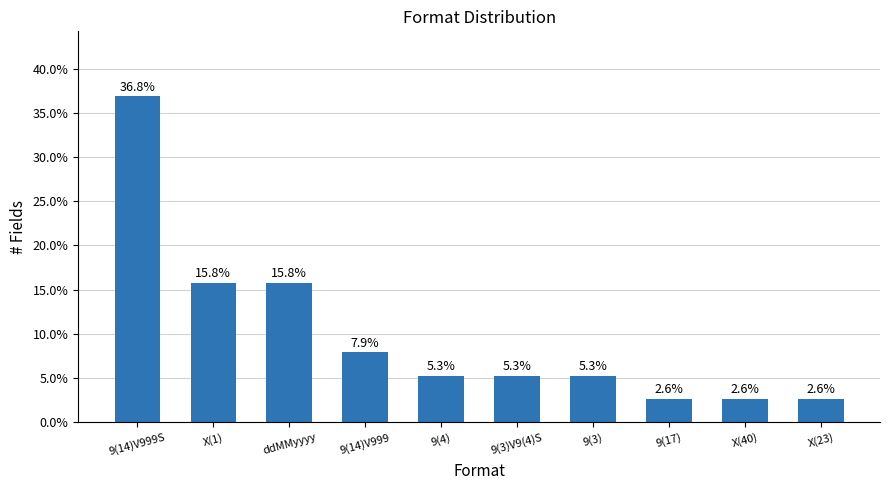

Approximately how many times larger is the value at X(23) compared to 9(3)V9(4)S?

0.5